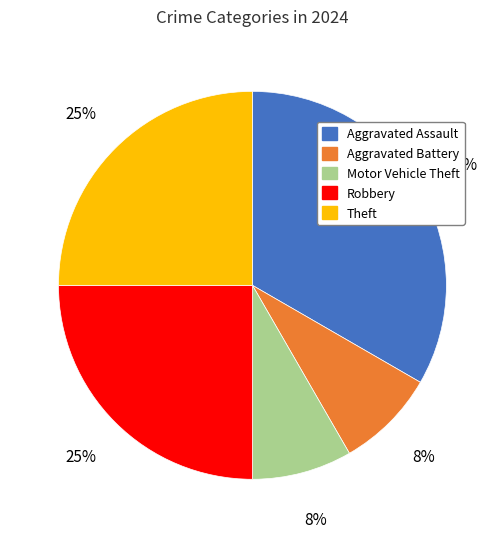

Does any single category account for the majority?

No